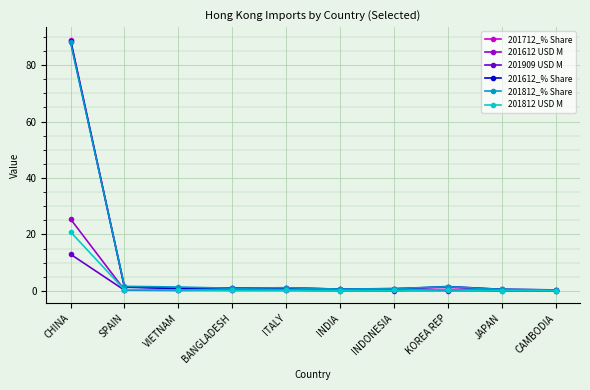

What are all the series names shown in the legend?

201712_% Share, 201612 USD M, 201909 USD M, 201612_% Share, 201812_% Share, 201812 USD M